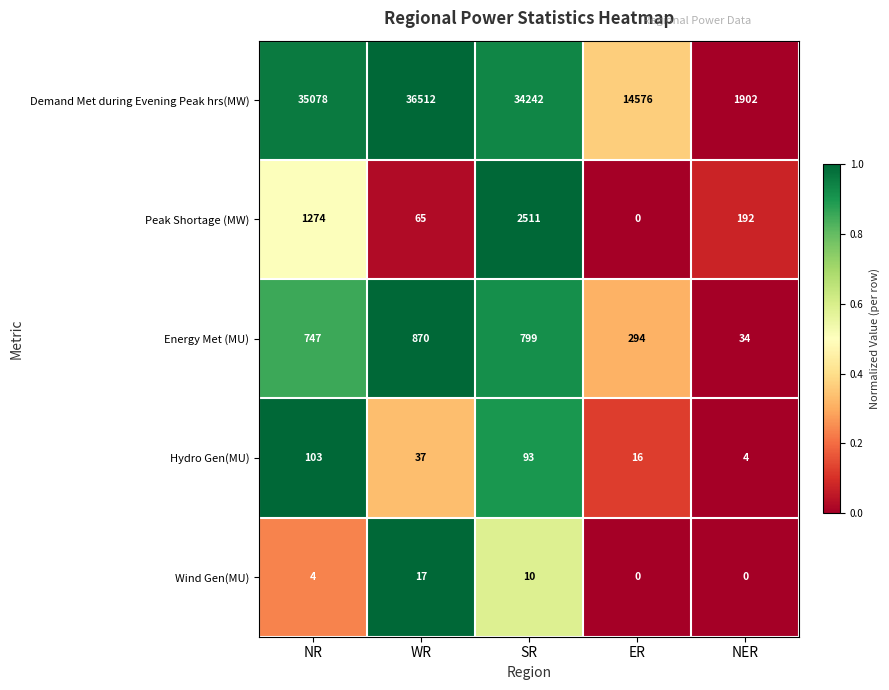

What is the greatest value displayed?

36512